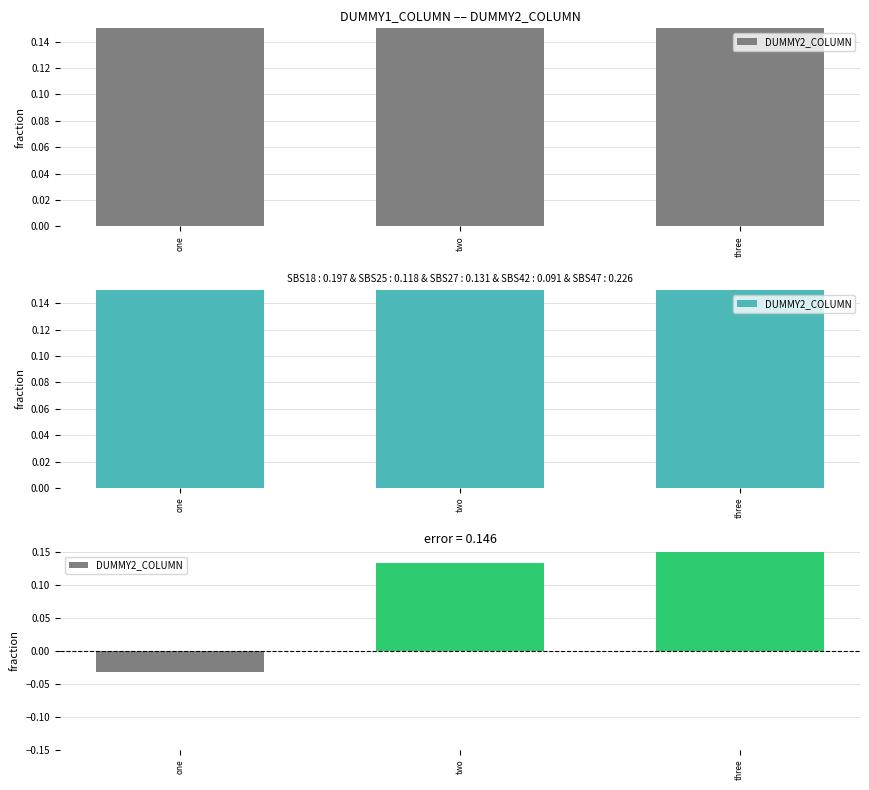

The value at one is -0.0. True or false?

True